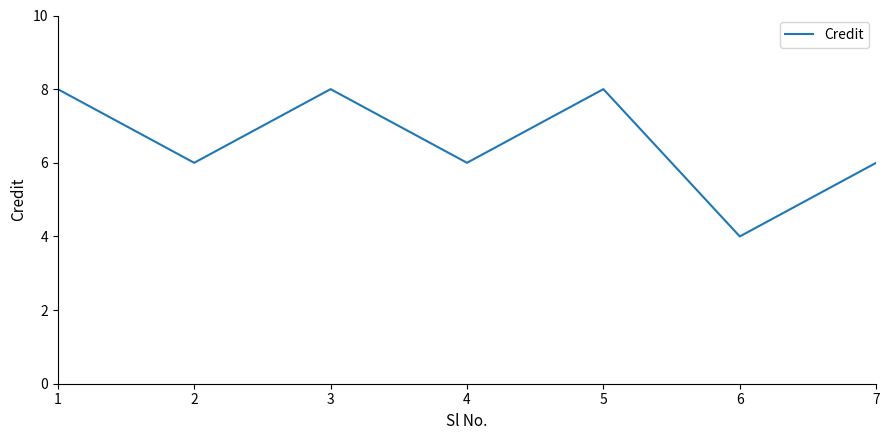

The value at 5 is 8. True or false?

True